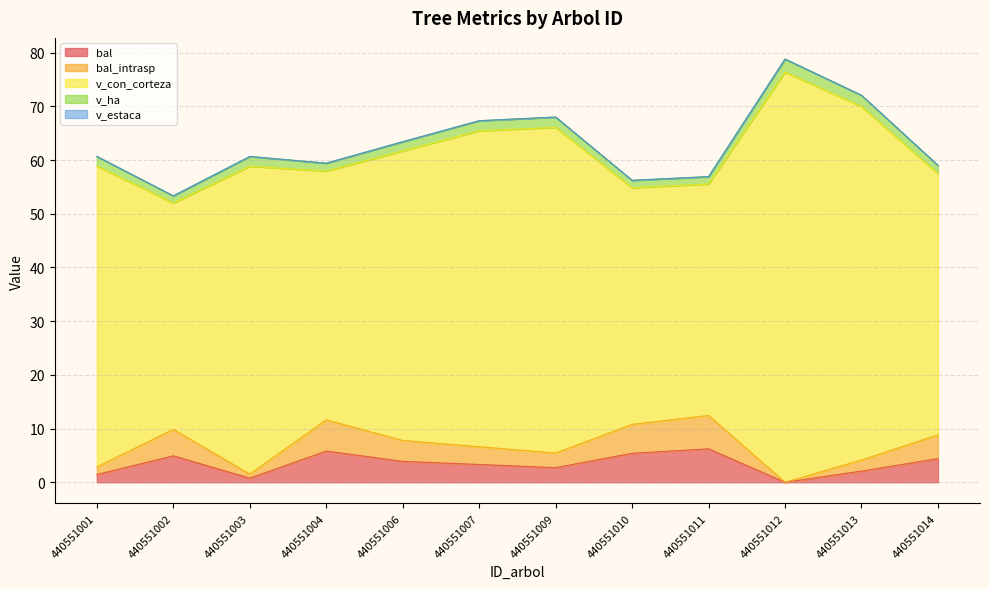

What is the total value across all series at 440551001?

60.7